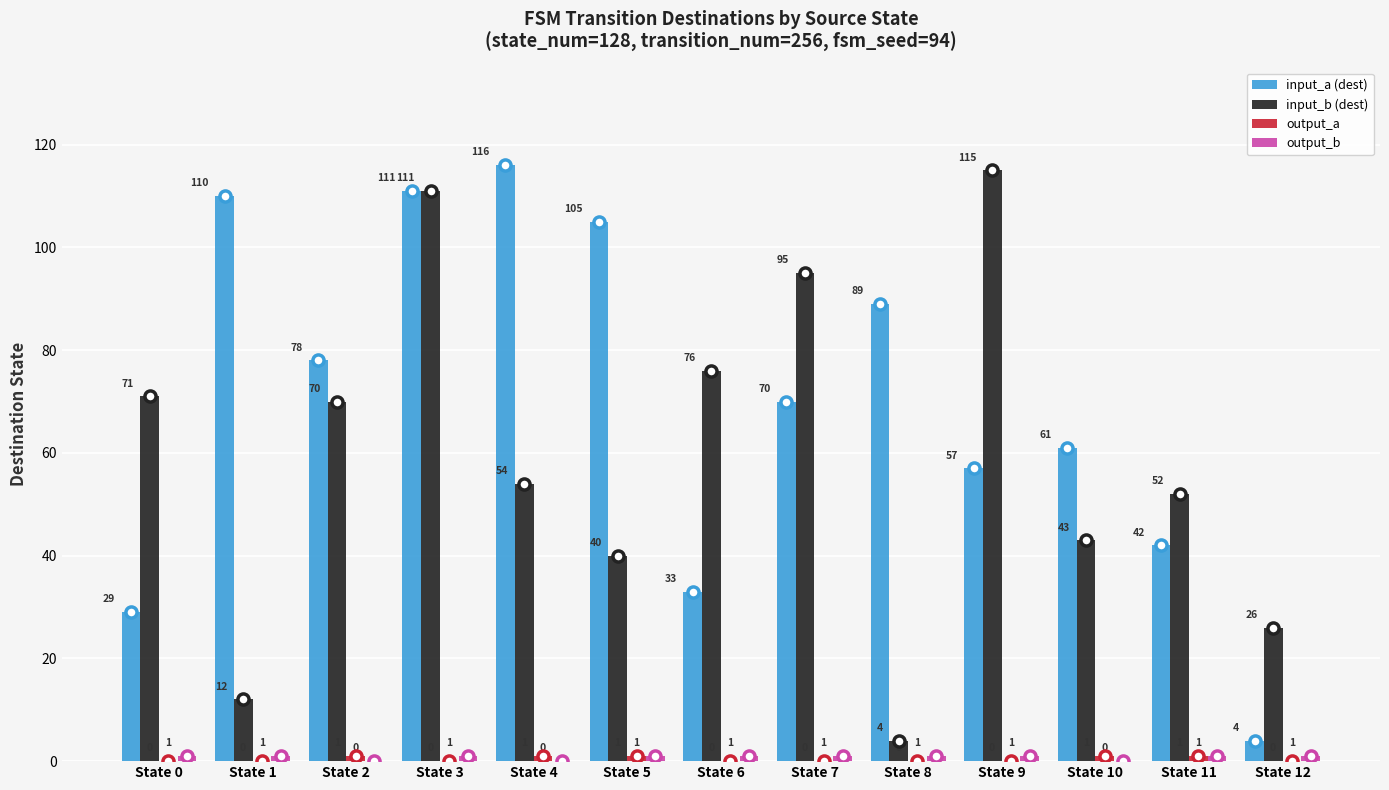

What is the sum of the input_b (dest) values at State 9 and State 11?

167